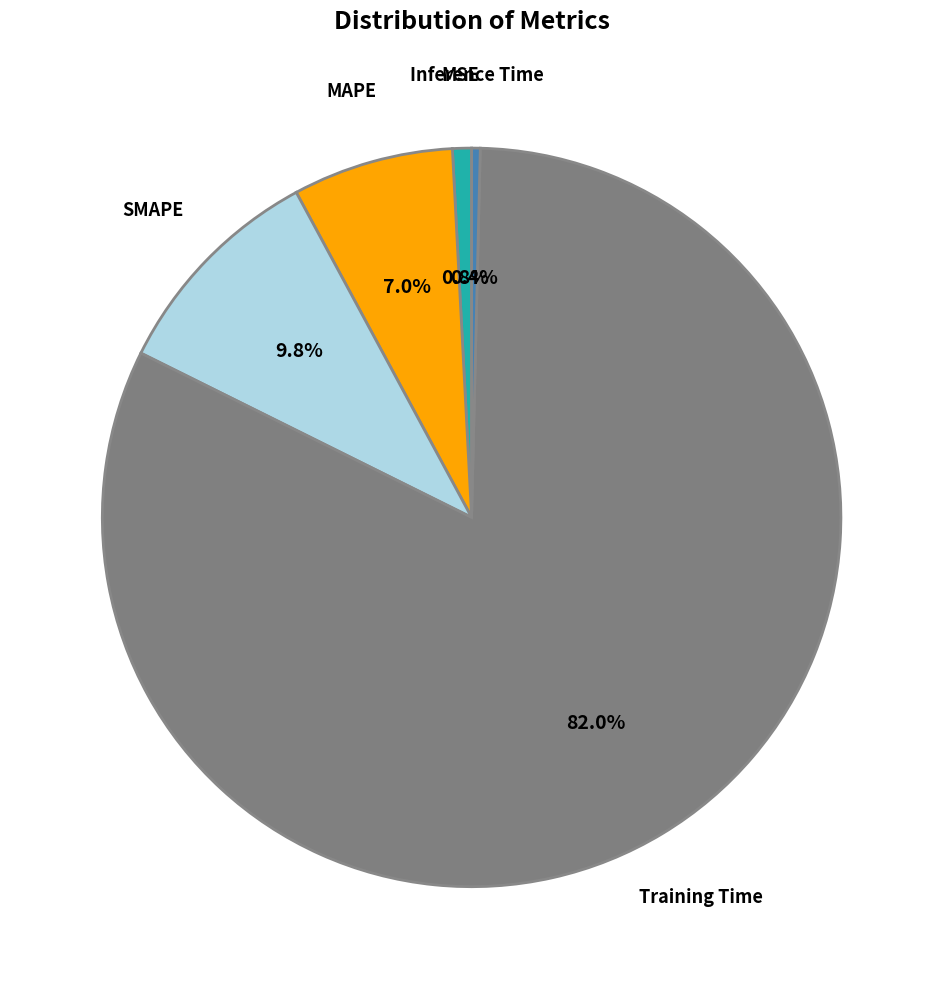

How many slices are in this pie chart?

5